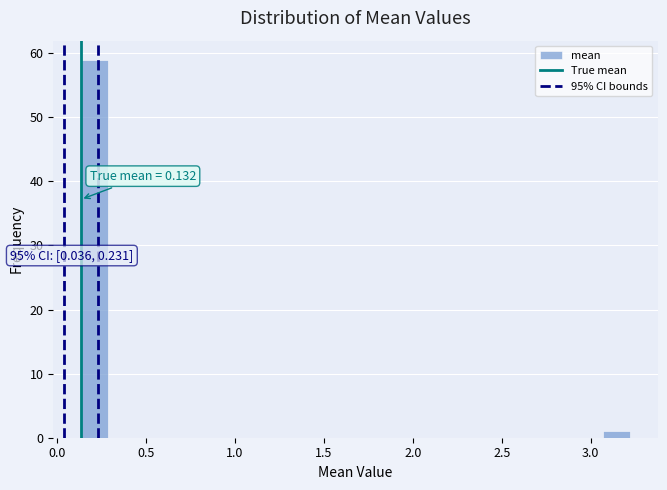

Read against the x-axis, roughly where is the centre of the tallest bar?

0.20